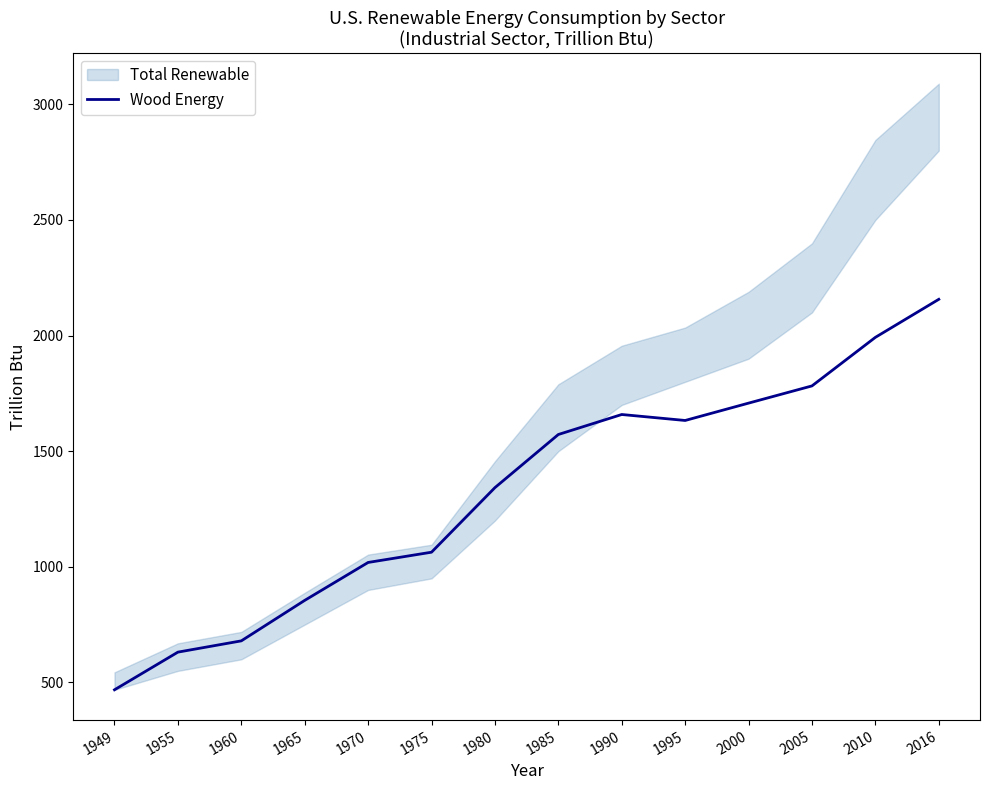

Rank the categories by value from lowest to highest.

1949, 1955, 1960, 1965, 1970, 1975, 1980, 1985, 1995, 1990, 2000, 2005, 2010, 2016